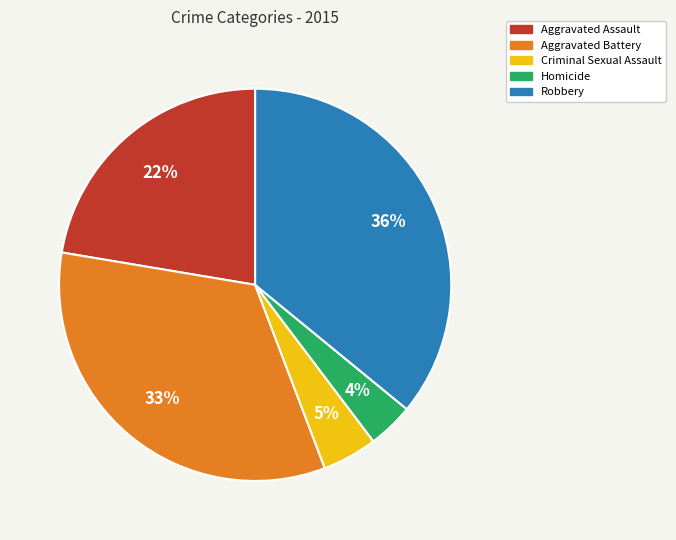

The Robbery slice represents 44% of the pie. True or false?

False